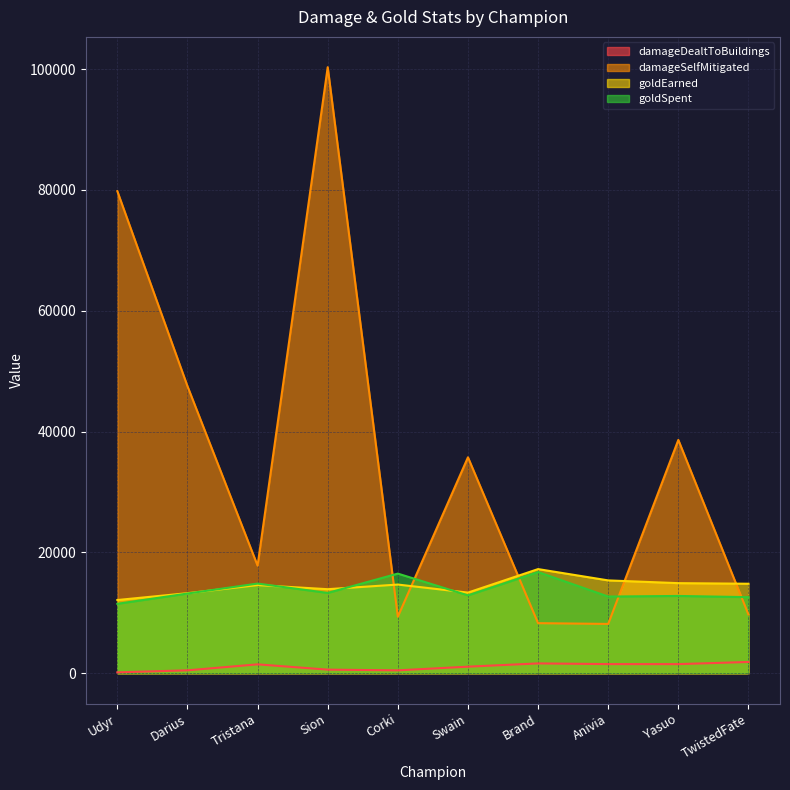

What are all the series names shown in the legend?

damageDealtToBuildings, damageSelfMitigated, goldEarned, goldSpent